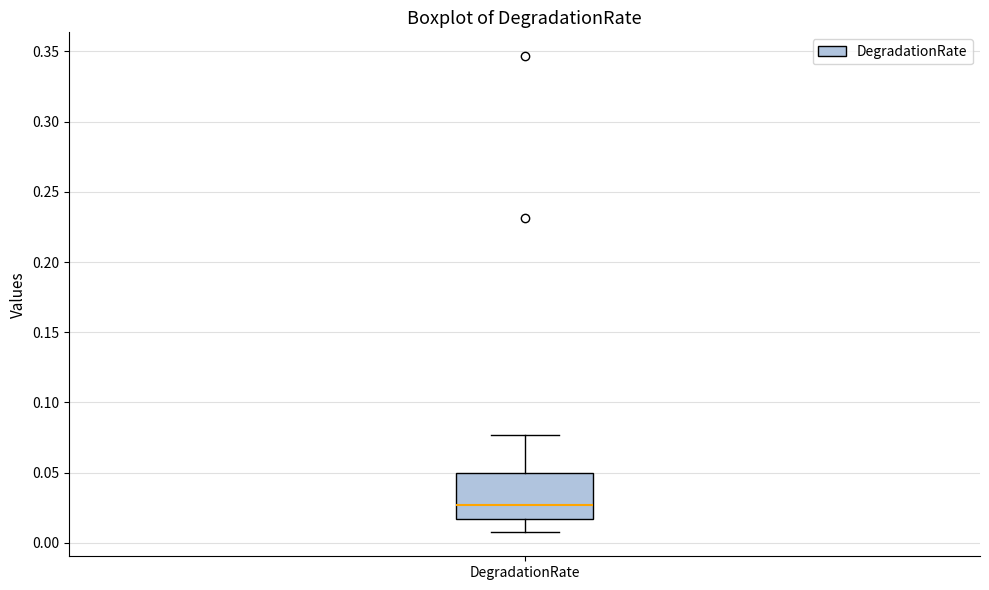

Read this box plot against the y-axis: the position of the median line, the range covered by the box, and the ends of both whiskers. The values are not printed on the chart, so give them approximately, as read against the axis.

median 0.025, box 0.015 to 0.050, whiskers 0.005 to 0.075